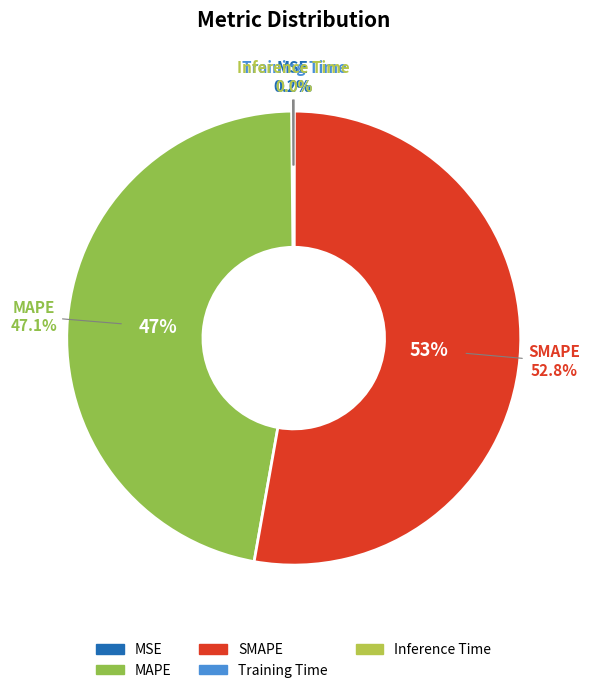

Which category accounts for the majority?

SMAPE